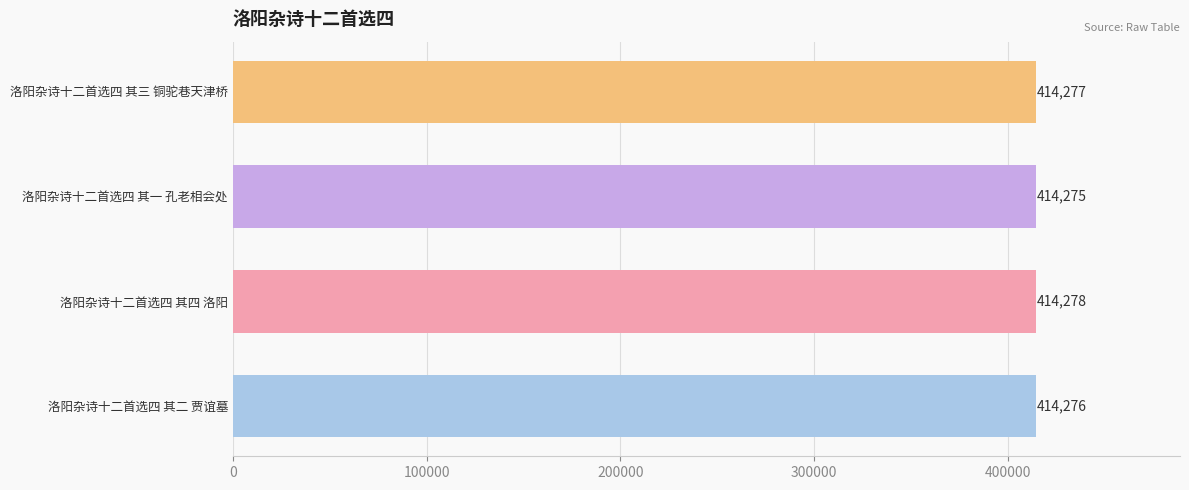

What is the change in value from 洛阳杂诗十二首选四 其一 孔老相会处 to 洛阳杂诗十二首选四 其三 铜驼巷天津桥?

+2